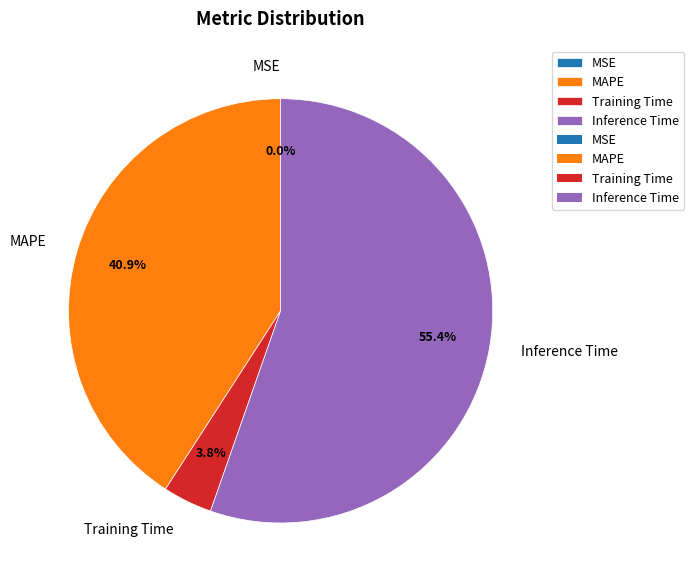

Which slice is the largest?

Inference Time